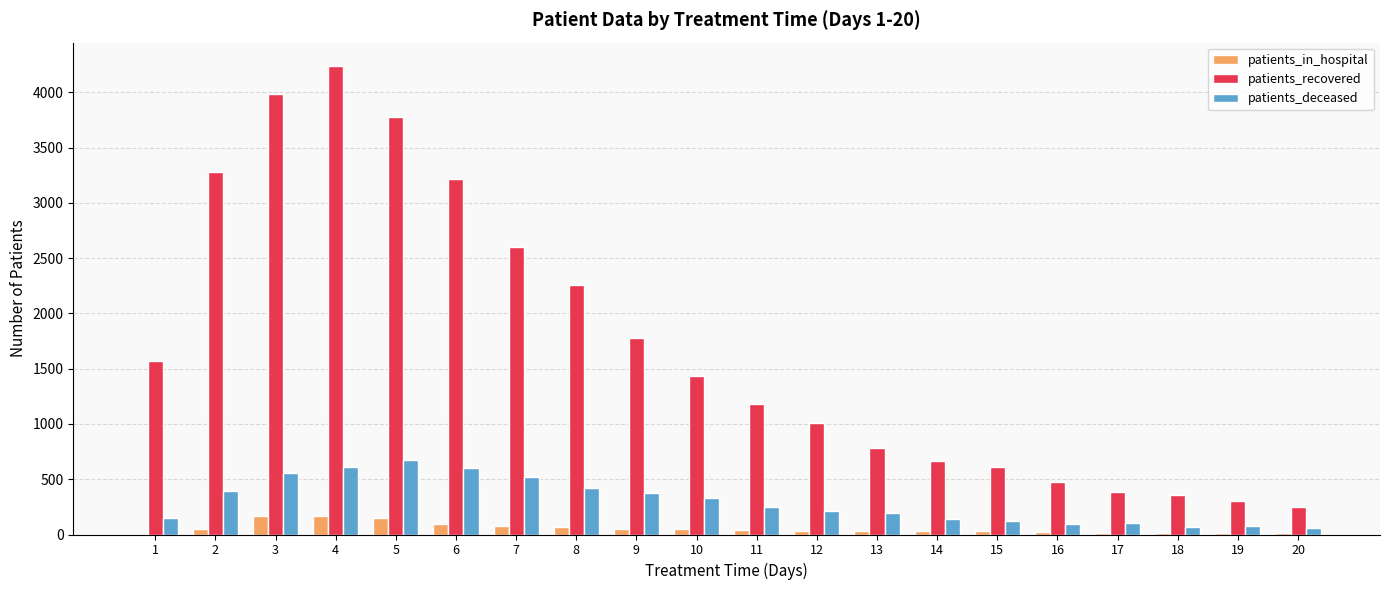

How many data points does each series have?

20